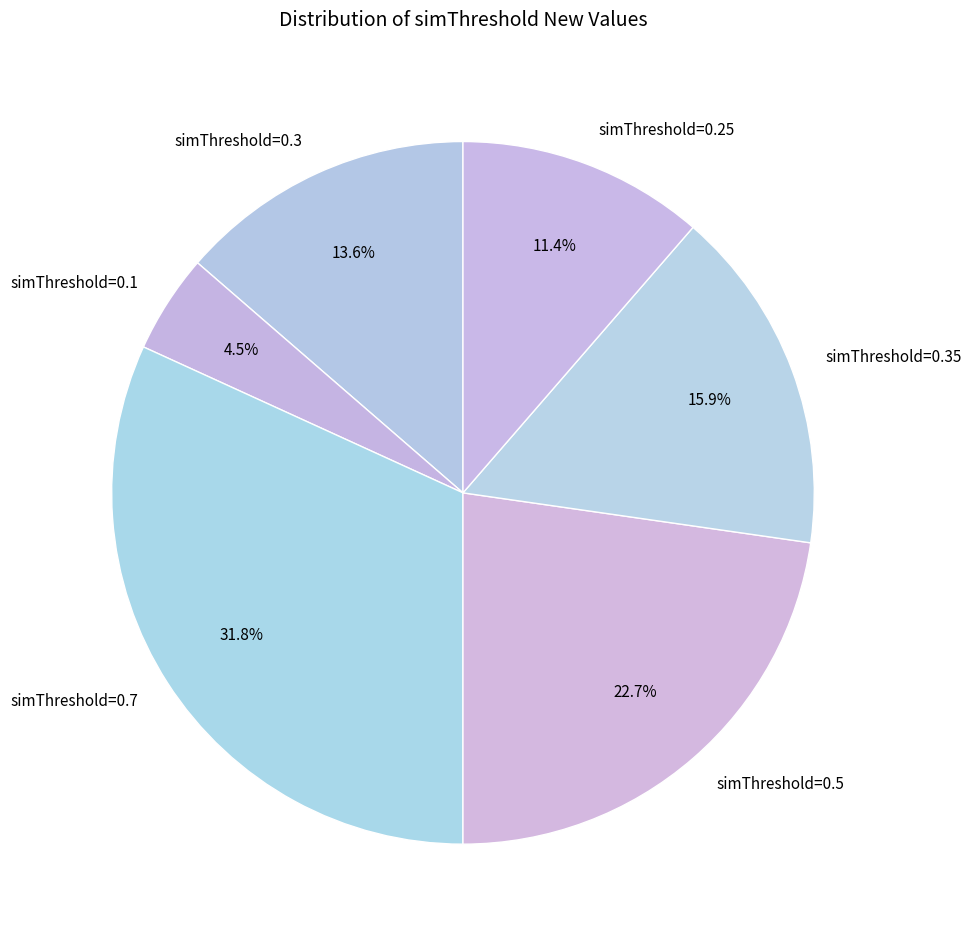

What percentage is NOT represented by simThreshold=0.5?

77.3%